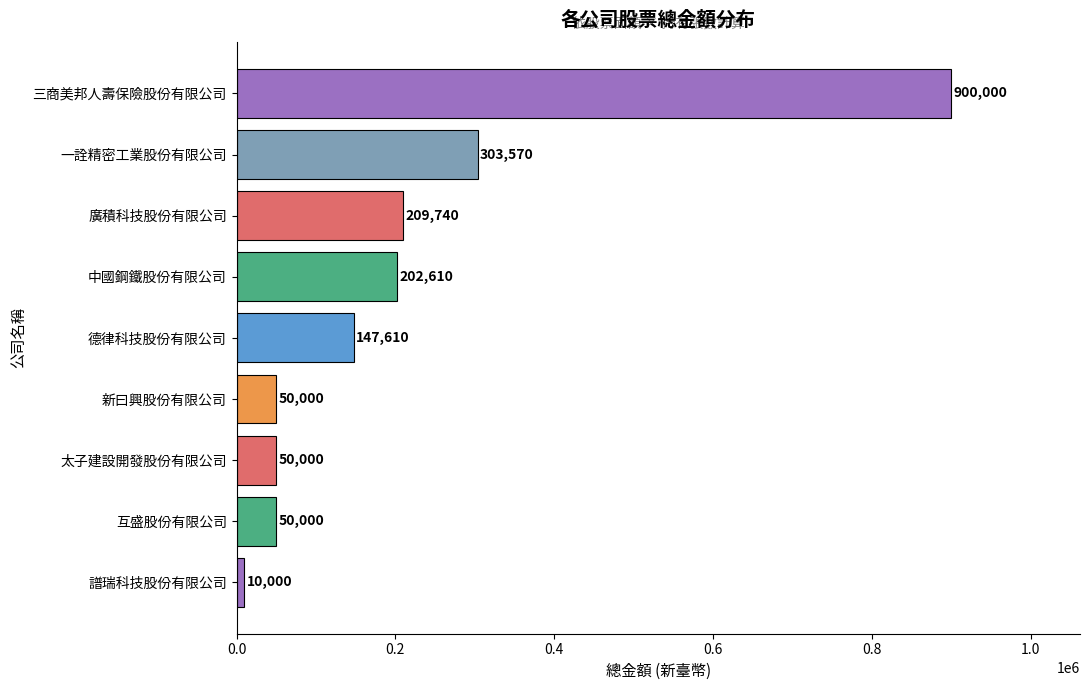

What is the change in value from 中國鋼鐵股份有限公司 to 三商美邦人壽保險股份有限公司?

+697390